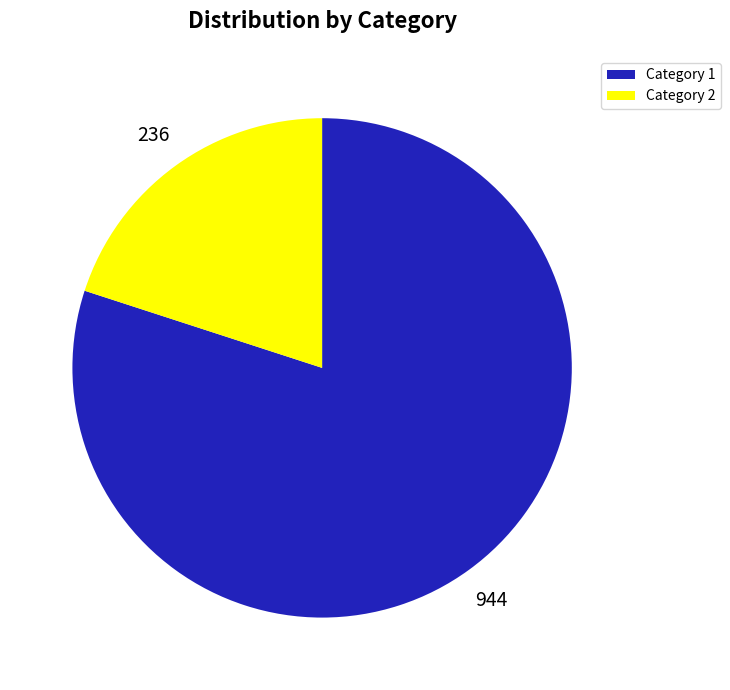

Between Category 1 and Category 2, which is larger?

Category 1